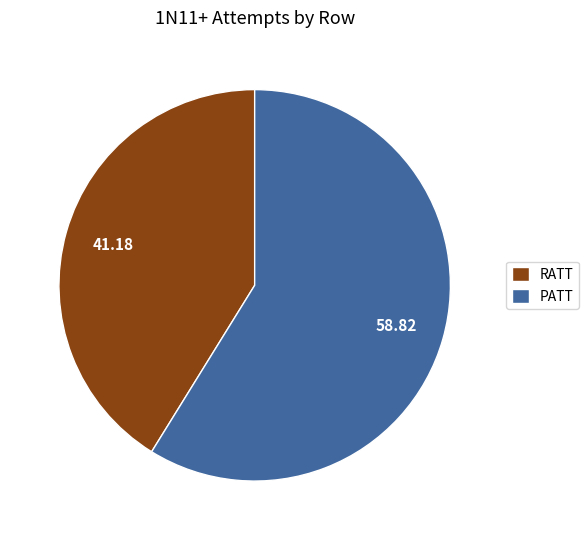

Is the sum of PATT and RATT greater than half?

Yes